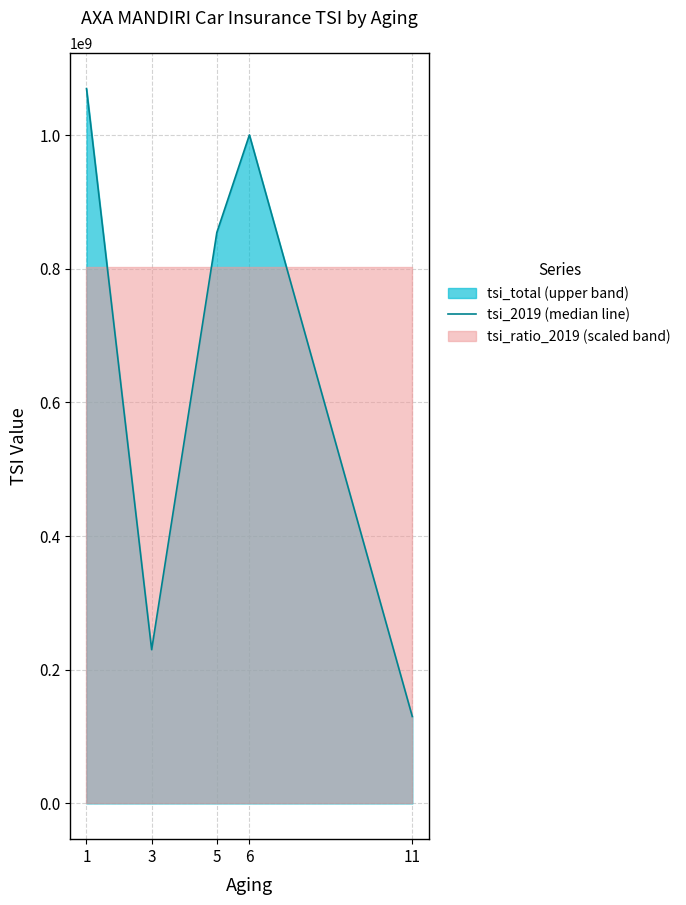

Which has a higher value, 6 or 3?

6